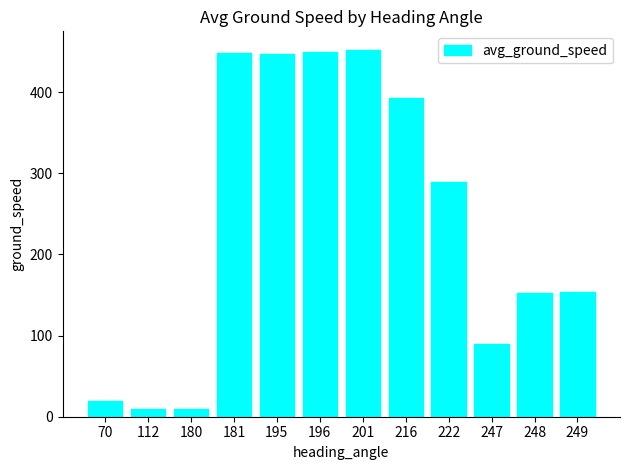

What is the value of the 9th bar from the left?

289.4